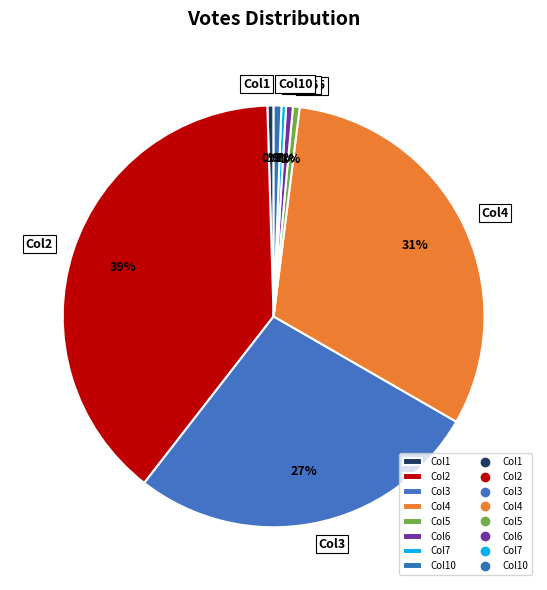

What is the largest slice in the pie chart?

Col2